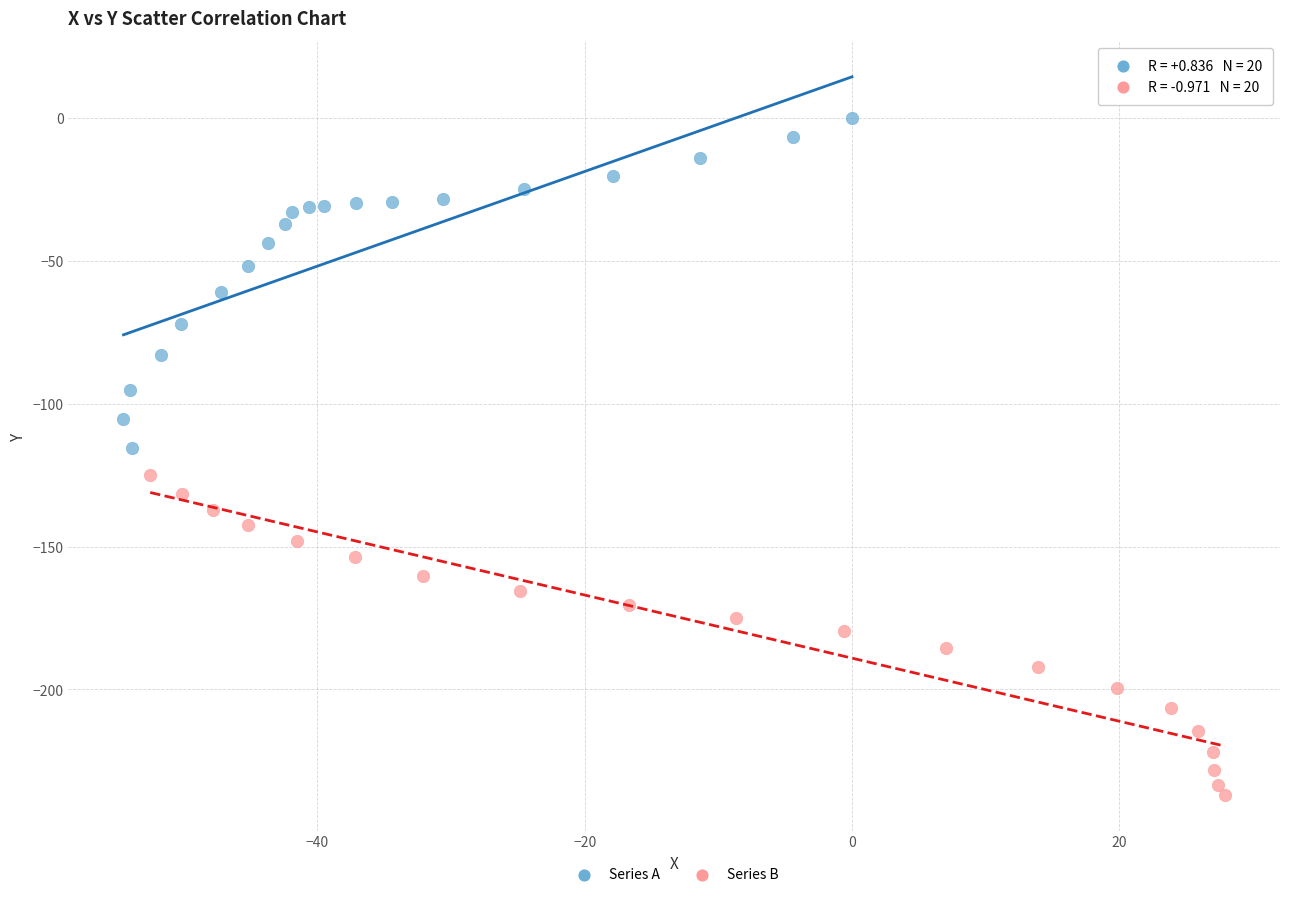

Which series reaches the minimum Y coordinate?

Series B